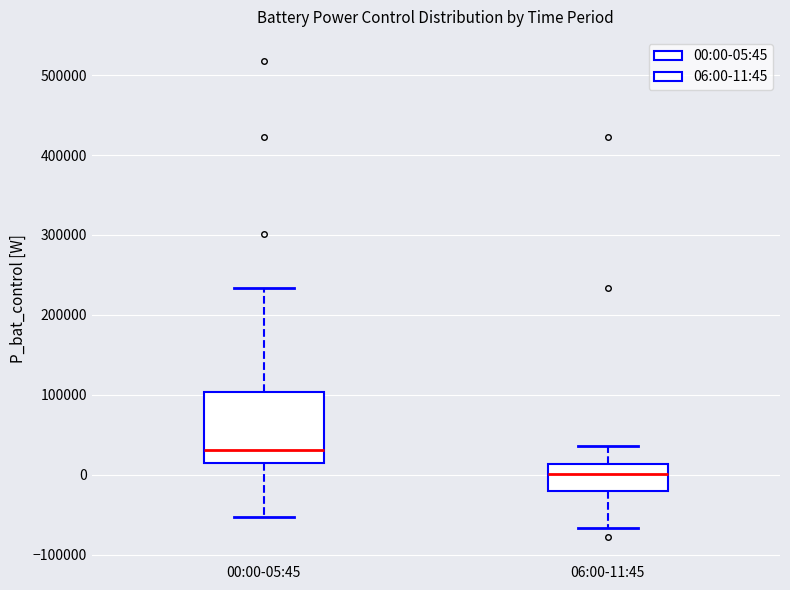

Which box is the tallest, from its lower edge to its upper edge?

00:00-05:45